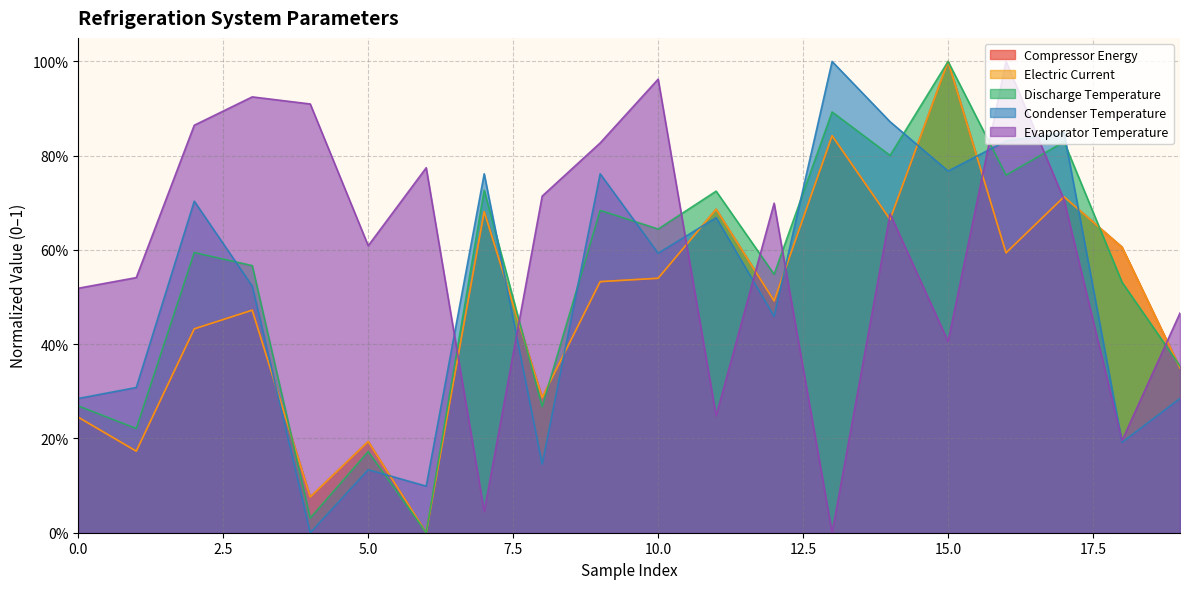

Where is the first local minimum for Compressor Energy?

1